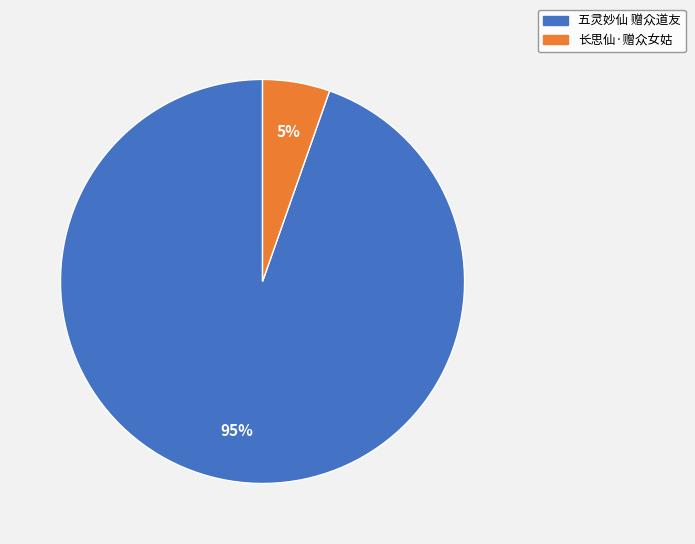

How many segments does this pie chart have?

2